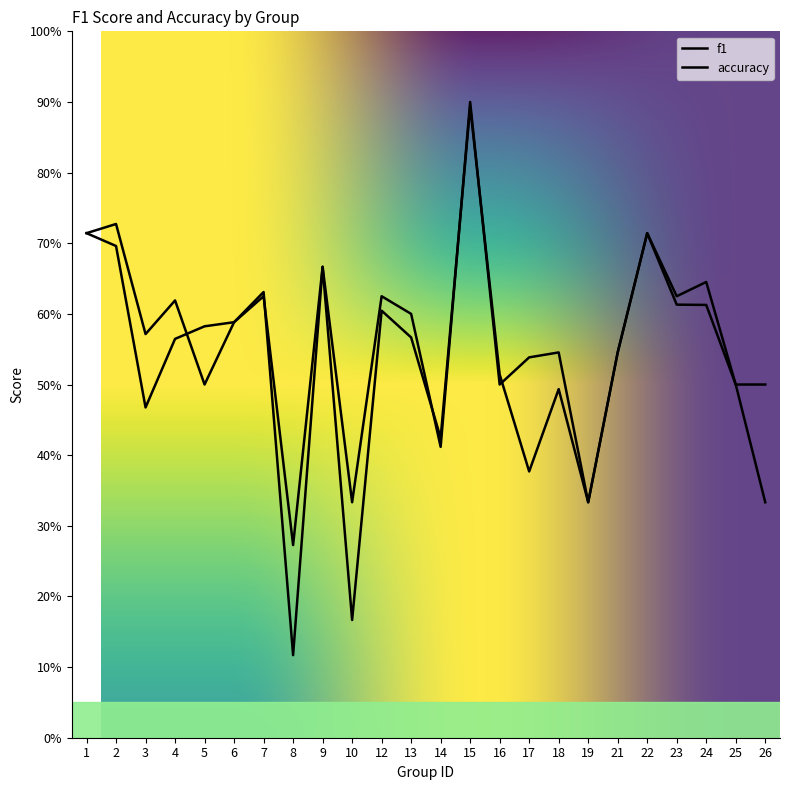

Rank the series at 8 from lowest to highest value.

f1, accuracy